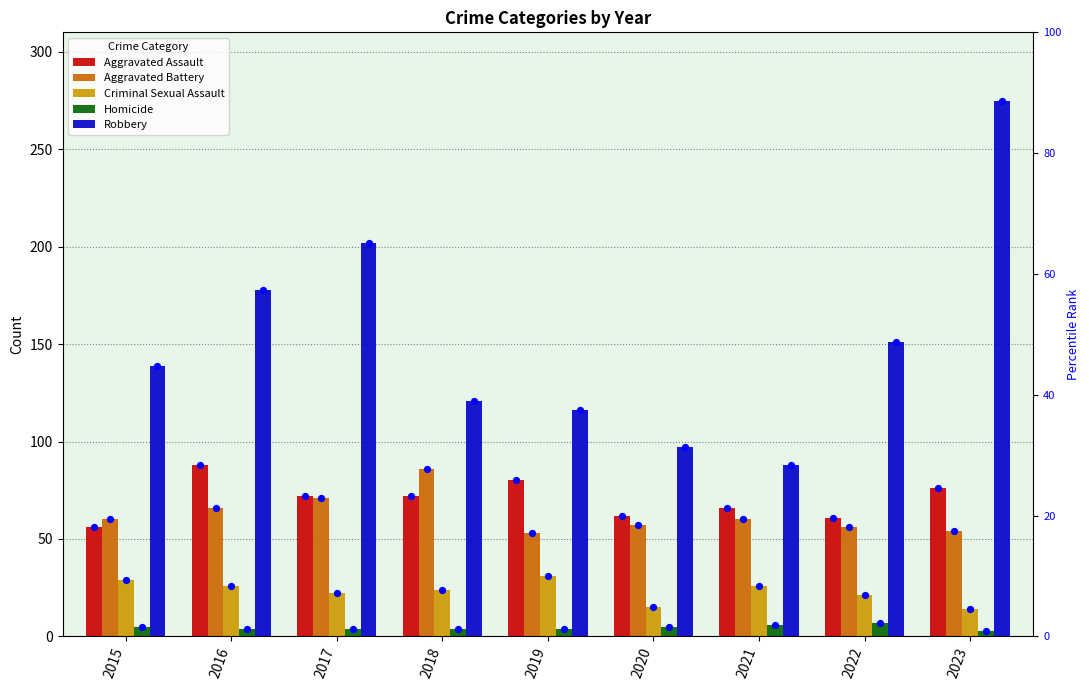

Is the value of Robbery at 2023 greater than the value of Criminal Sexual Assault at 2023?

Yes